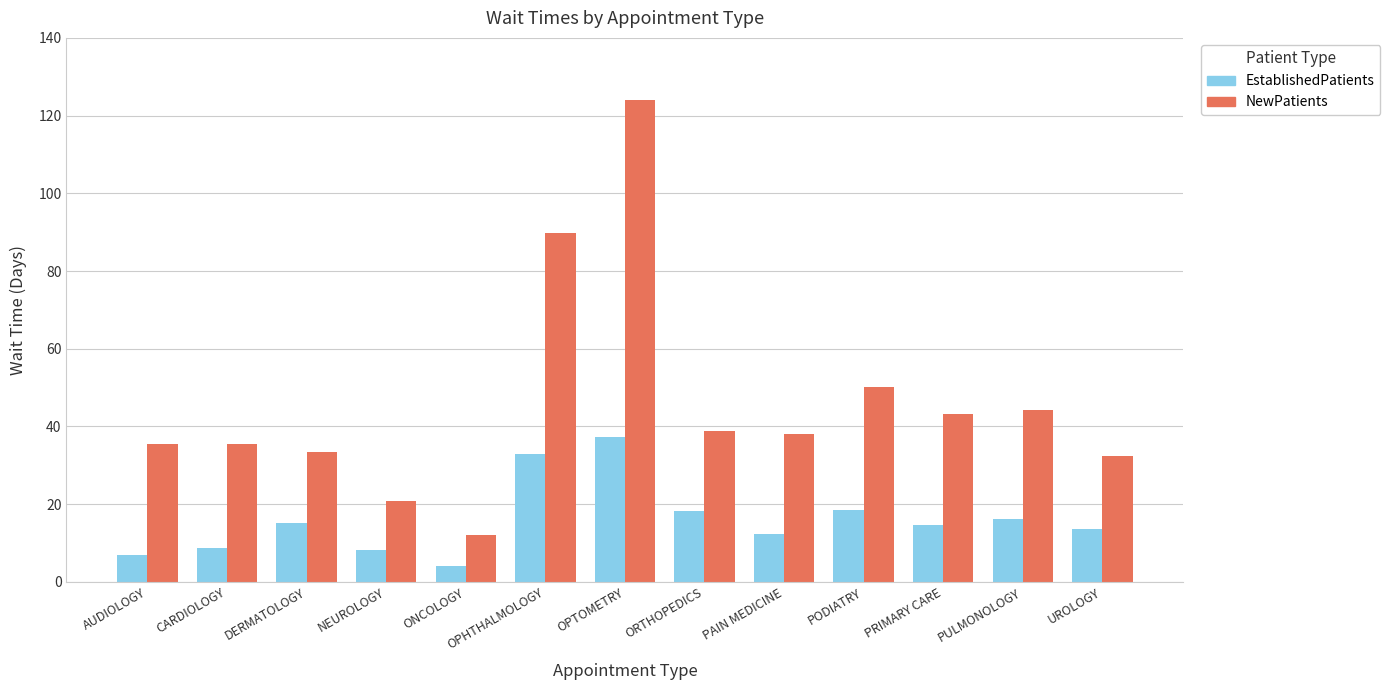

List the series in order of their overall mean, highest first.

NewPatients, EstablishedPatients